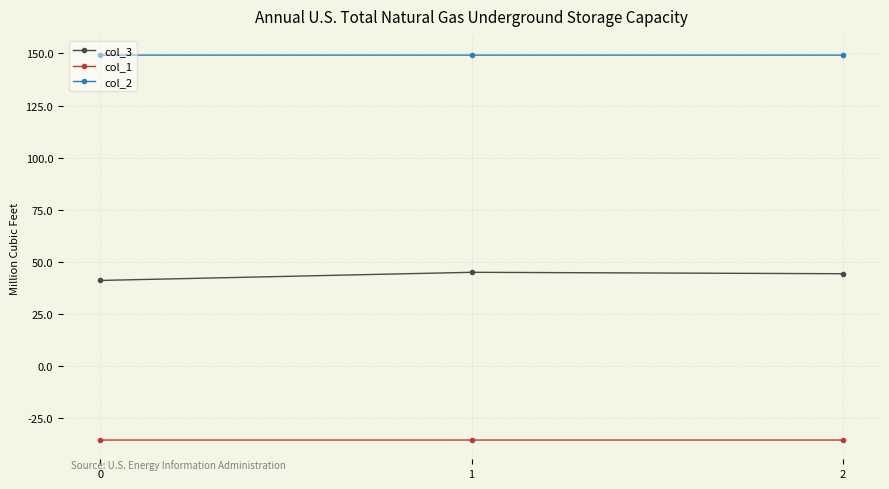

What is the greatest value displayed?

149.2